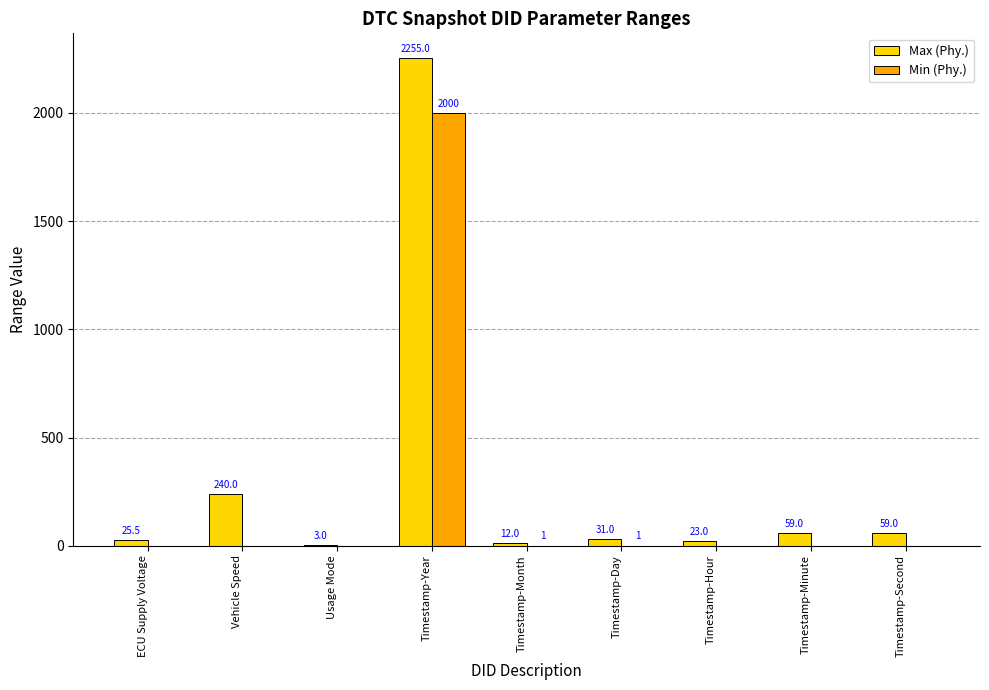

Reading right to left, what are all the values shown in this chart?

Max (Phy.): Timestamp-Second=59.0	Timestamp-Minute=59.0	Timestamp-Hour=23.0	Timestamp-Day=31.0	Timestamp-Month=12.0	Timestamp-Year=2255.0	Usage Mode=3.0	Vehicle Speed=240.0	ECU Supply Voltage=25.5
Min (Phy.): Timestamp-Second=0.0	Timestamp-Minute=0.0	Timestamp-Hour=0.0	Timestamp-Day=1.0	Timestamp-Month=1.0	Timestamp-Year=2000.0	Usage Mode=0.0	Vehicle Speed=0.0	ECU Supply Voltage=0.0